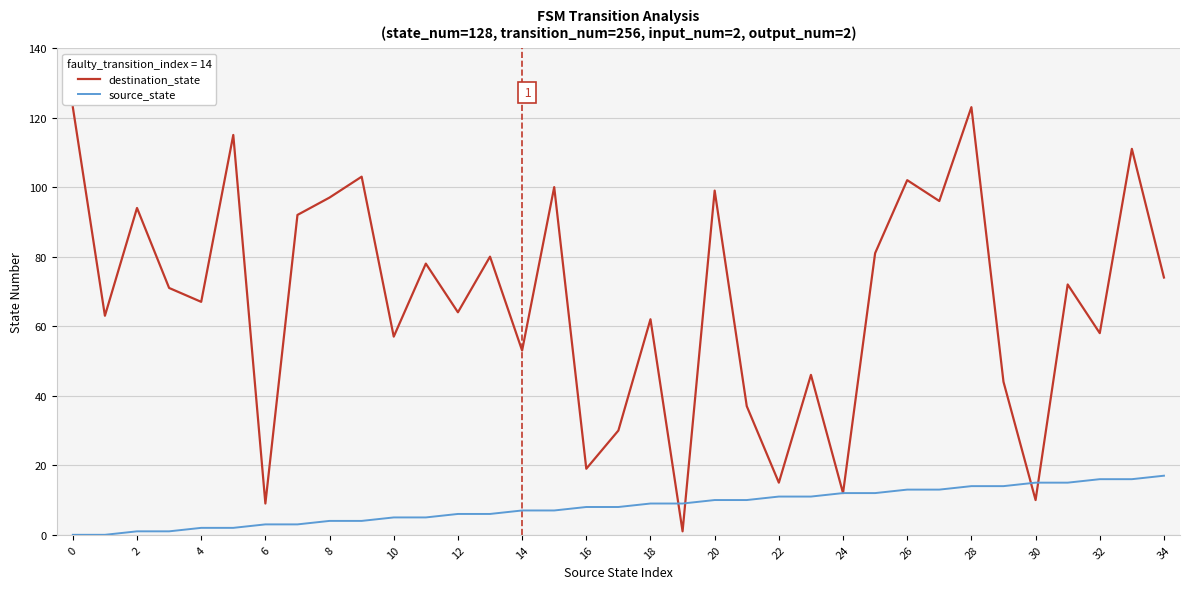

What is the highest value of the destination_state series?

123